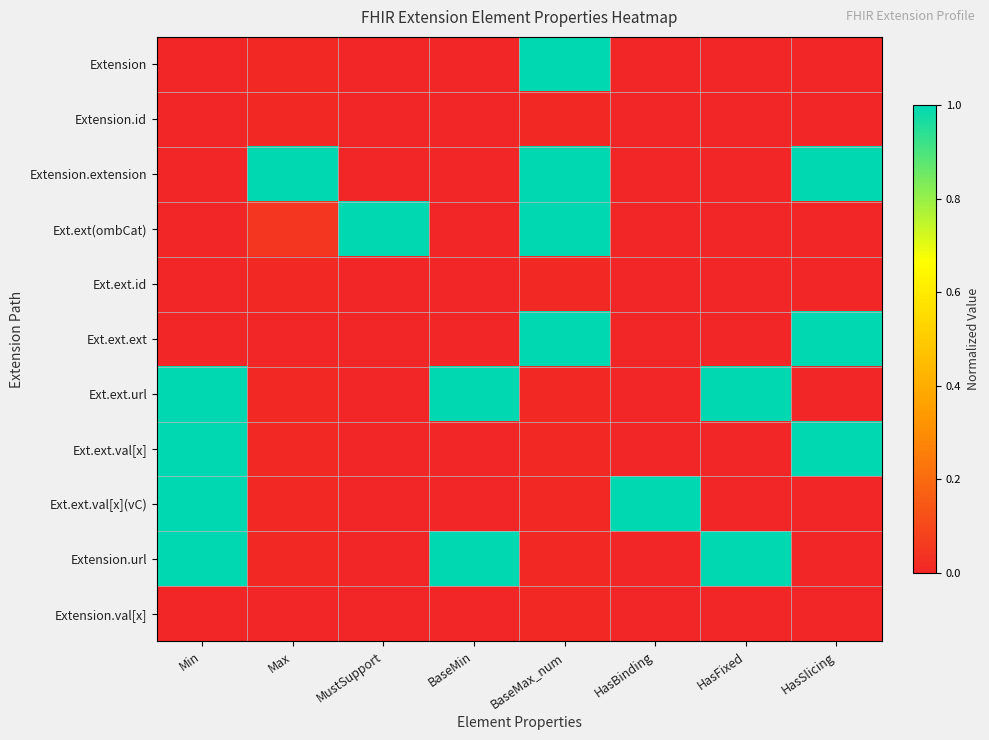

Reading left to right, list all the values displayed in this chart.

Extension: Min=0.0	Max=0.0	MustSupport=0.0	BaseMin=0.0	BaseMax_num=1.0	HasBinding=0.0	HasFixed=0.0	HasSlicing=0.0
Extension.id: Min=0.0	Max=0.0	MustSupport=0.0	BaseMin=0.0	BaseMax_num=0.0	HasBinding=0.0	HasFixed=0.0	HasSlicing=0.0
Extension.extension: Min=0.0	Max=1.0	MustSupport=0.0	BaseMin=0.0	BaseMax_num=1.0	HasBinding=0.0	HasFixed=0.0	HasSlicing=1.0
Ext.ext(ombCat): Min=0.0	Max=0.0	MustSupport=1.0	BaseMin=0.0	BaseMax_num=1.0	HasBinding=0.0	HasFixed=0.0	HasSlicing=0.0
Ext.ext.id: Min=0.0	Max=0.0	MustSupport=0.0	BaseMin=0.0	BaseMax_num=0.0	HasBinding=0.0	HasFixed=0.0	HasSlicing=0.0
Ext.ext.ext: Min=0.0	Max=0.0	MustSupport=0.0	BaseMin=0.0	BaseMax_num=1.0	HasBinding=0.0	HasFixed=0.0	HasSlicing=1.0
Ext.ext.url: Min=1.0	Max=0.0	MustSupport=0.0	BaseMin=1.0	BaseMax_num=0.0	HasBinding=0.0	HasFixed=1.0	HasSlicing=0.0
Ext.ext.val[x]: Min=1.0	Max=0.0	MustSupport=0.0	BaseMin=0.0	BaseMax_num=0.0	HasBinding=0.0	HasFixed=0.0	HasSlicing=1.0
Ext.ext.val[x](vC): Min=1.0	Max=0.0	MustSupport=0.0	BaseMin=0.0	BaseMax_num=0.0	HasBinding=1.0	HasFixed=0.0	HasSlicing=0.0
Extension.url: Min=1.0	Max=0.0	MustSupport=0.0	BaseMin=1.0	BaseMax_num=0.0	HasBinding=0.0	HasFixed=1.0	HasSlicing=0.0
Extension.val[x]: Min=0.0	Max=0.0	MustSupport=0.0	BaseMin=0.0	BaseMax_num=0.0	HasBinding=0.0	HasFixed=0.0	HasSlicing=0.0